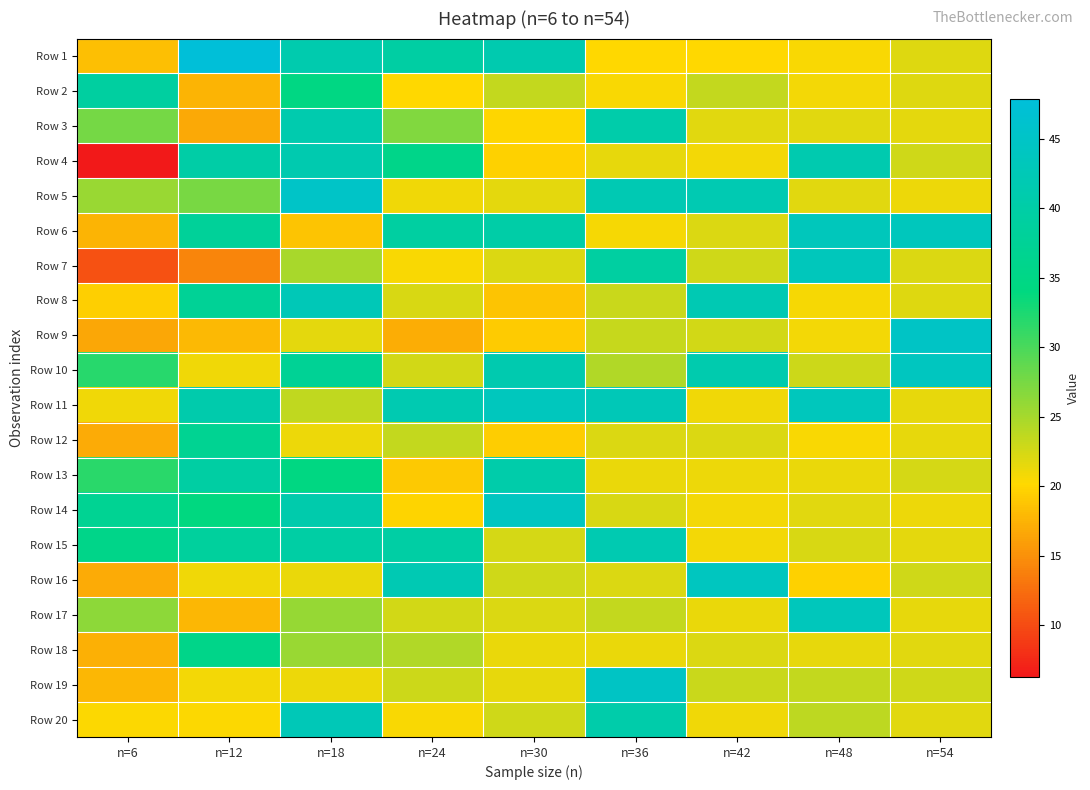

At n=30, list the series in order from largest to smallest.

Row 14, Row 11, Row 10, Row 1, Row 13, Row 6, Row 2, Row 16, Row 20, Row 15, Row 7, Row 17, Row 5, Row 19, Row 18, Row 3, Row 4, Row 12, Row 9, Row 8